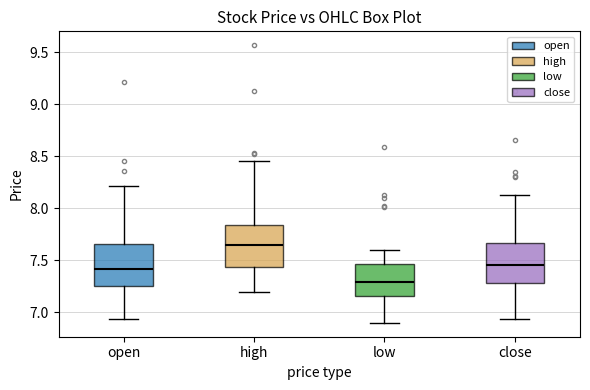

Reading left to right, transcribe this box plot: for each box, give where its median line is, the range the box spans, and where its two whiskers end, as read against the y-axis. The values are not printed on the chart, so give them approximately, as read against the axis.

open: median 7.40, box 7.25 to 7.65, whiskers 6.95 to 8.20
high: median 7.65, box 7.45 to 7.85, whiskers 7.20 to 8.45
low: median 7.30, box 7.15 to 7.45, whiskers 6.90 to 7.60
close: median 7.45, box 7.30 to 7.65, whiskers 6.95 to 8.15